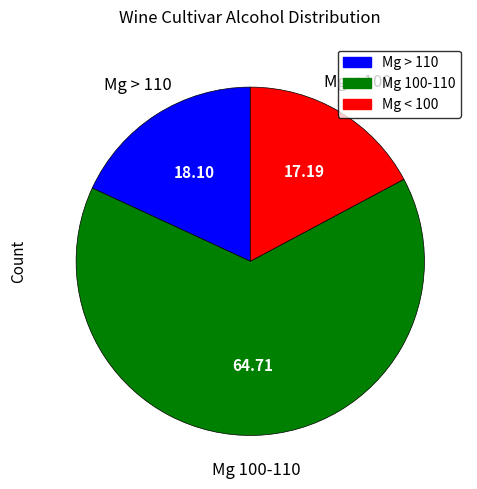

Which slice is the smallest?

Mg < 100